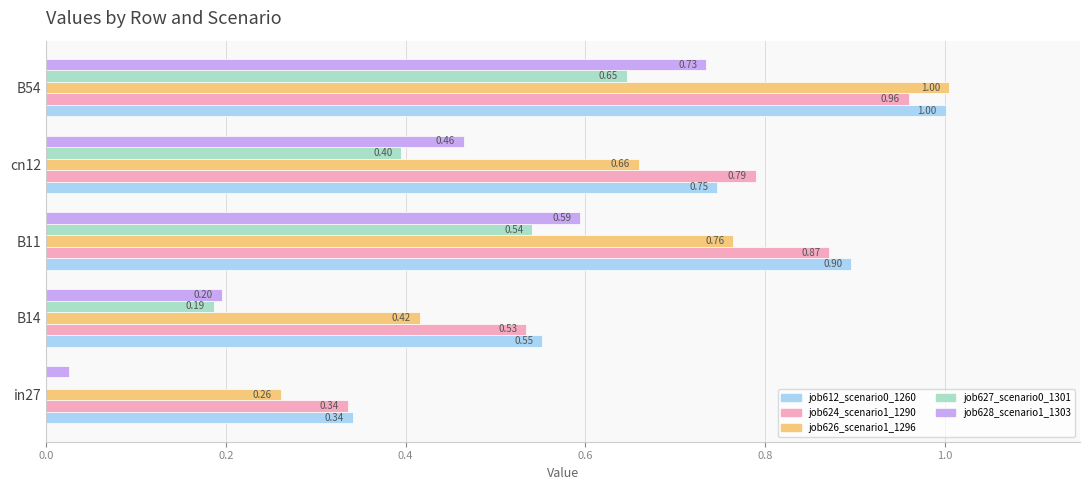

How many distinct data groups are displayed?

5